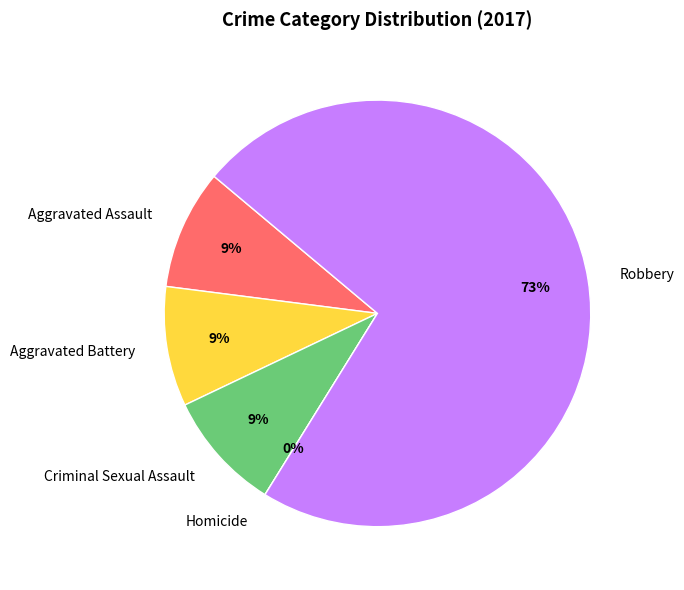

Which category has the biggest portion of the pie?

Robbery